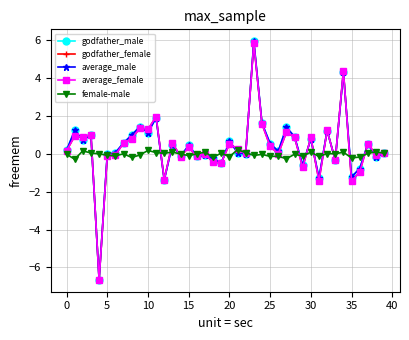

What is the maximum value for godfather_female?

5.8